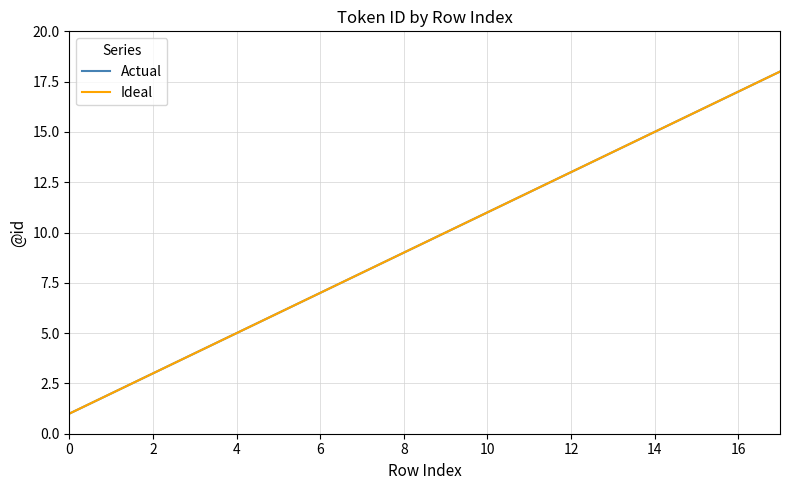

True or false: Actual and Ideal cross at least once.

False